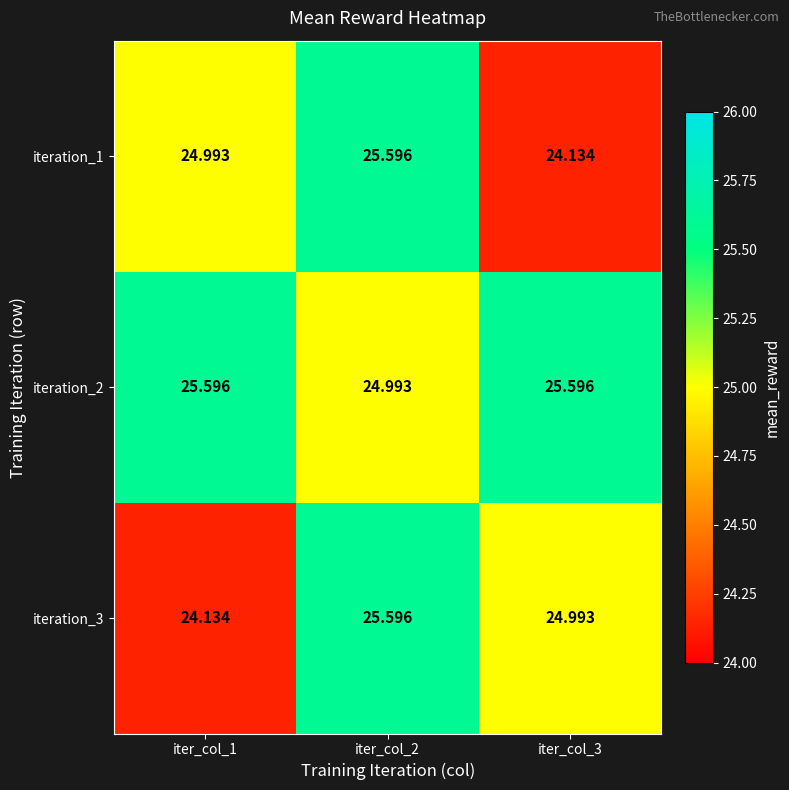

How many series are shown in this chart?

3